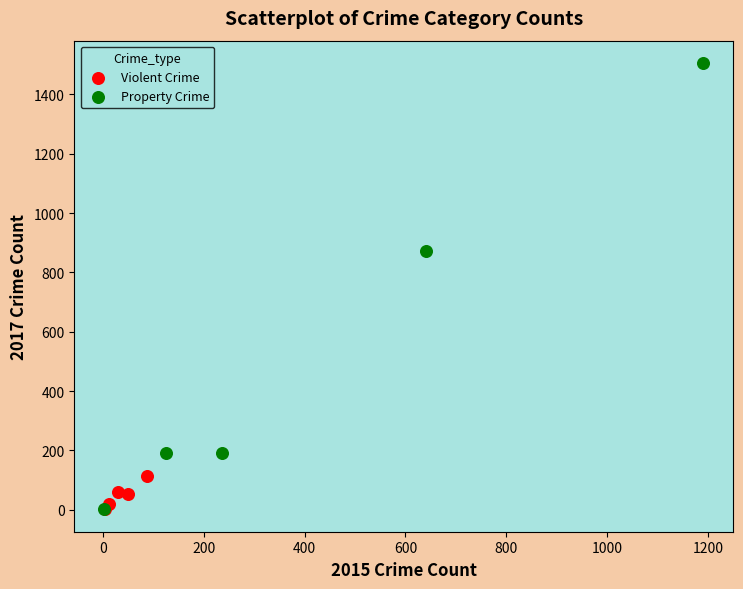

Which series contains the highest Y value?

Property Crime